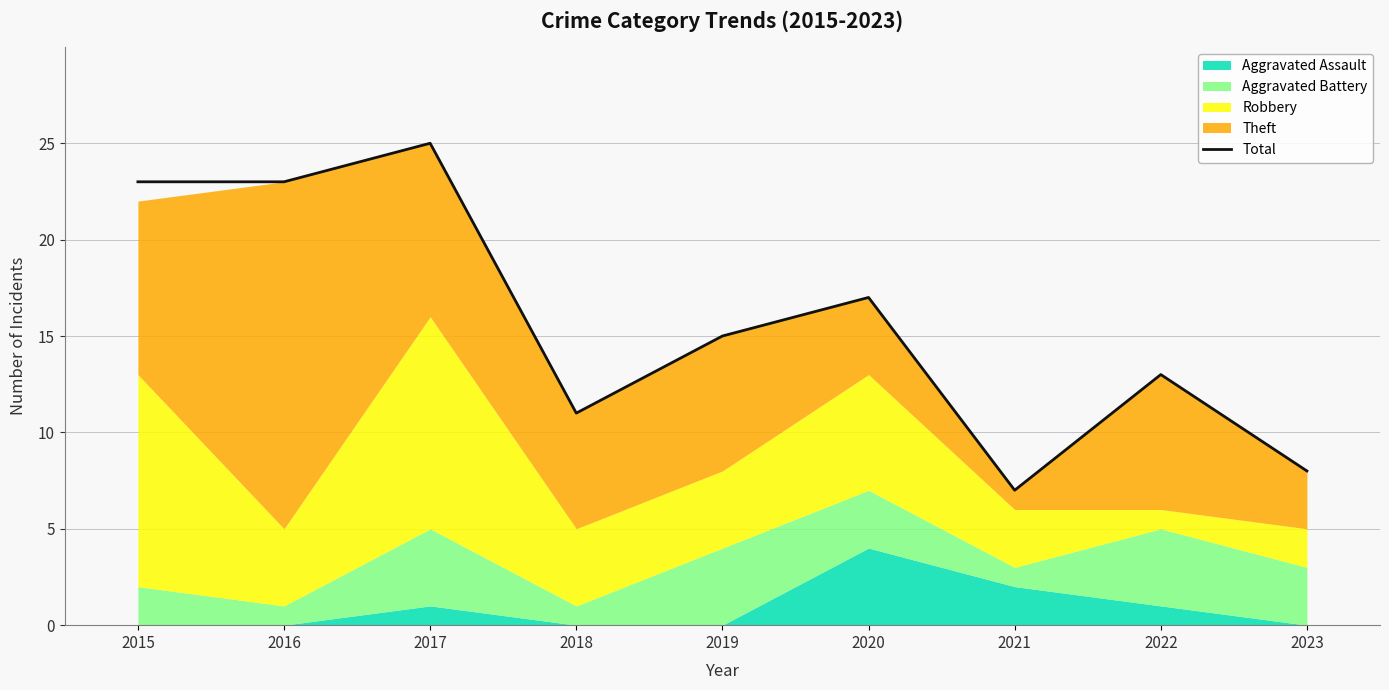

Count the number of categories in the chart.

9